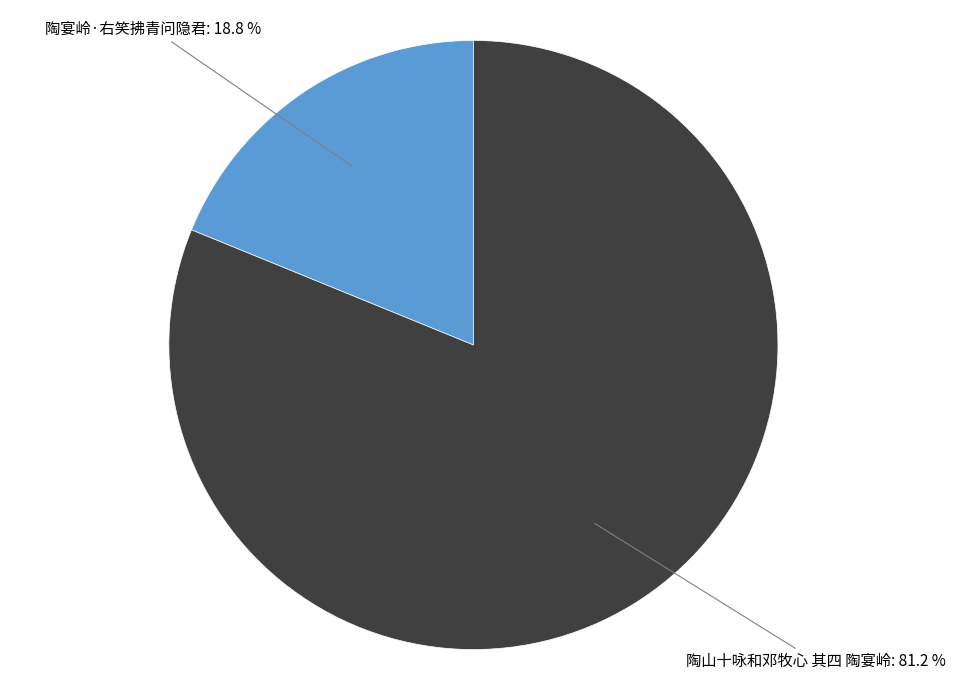

Is there any slice that represents more than half of the pie?

Yes